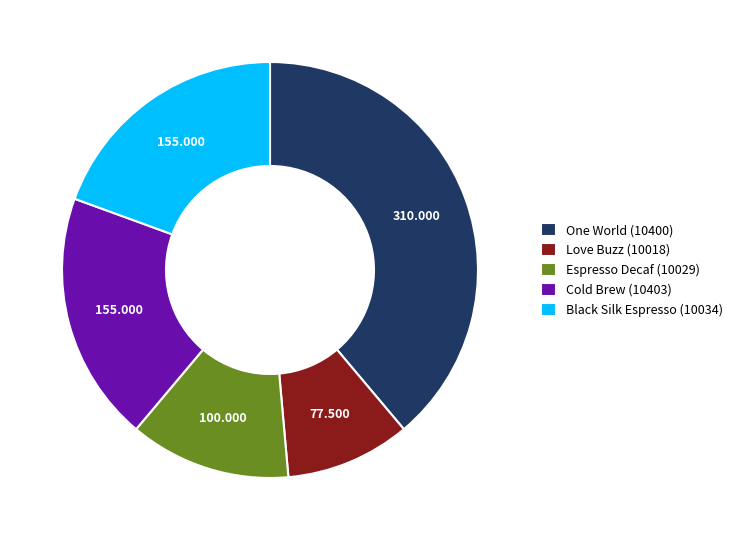

Is there any slice that represents more than half of the pie?

No